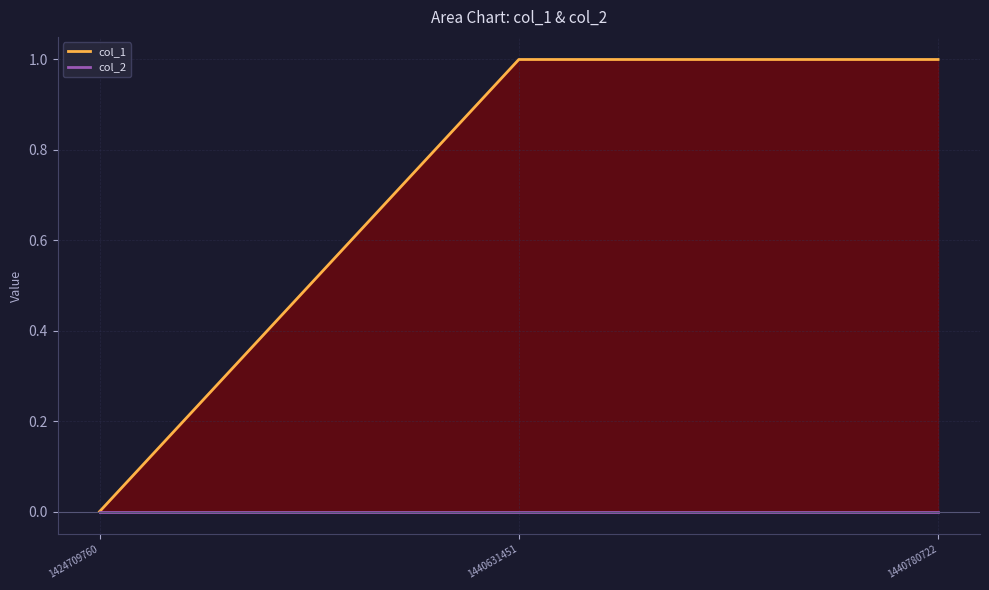

Which series changed the most between 1440631451 and 1440780722?

col_1